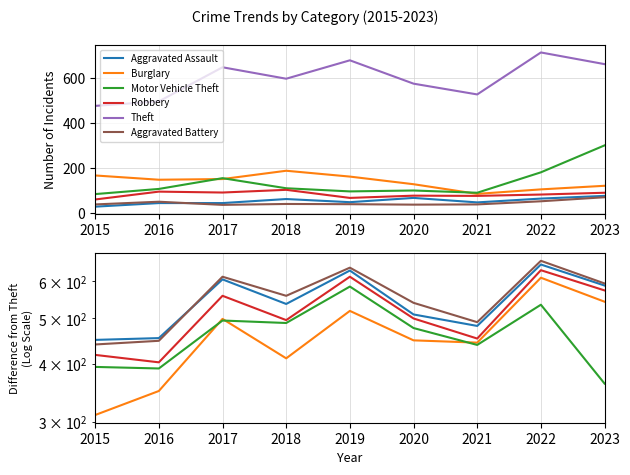

True or false: Robbery and Theft intersect in this chart.

False